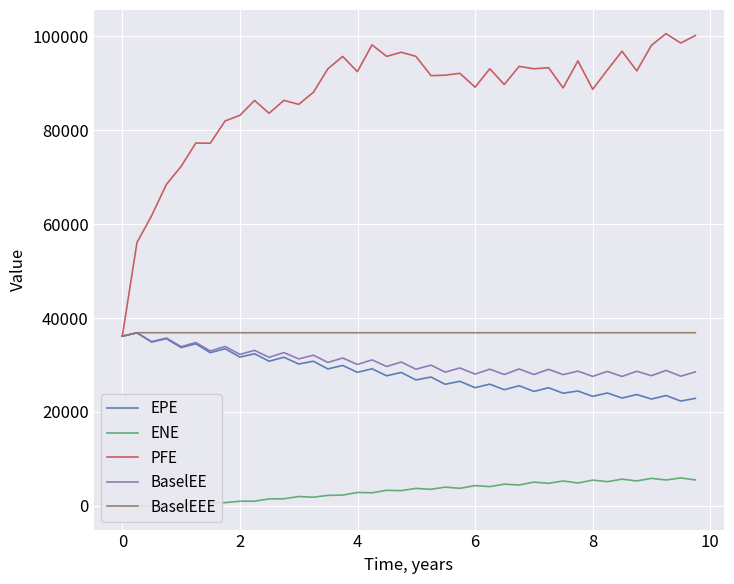

What is the lowest value of the BaselEEE series?

36131.2